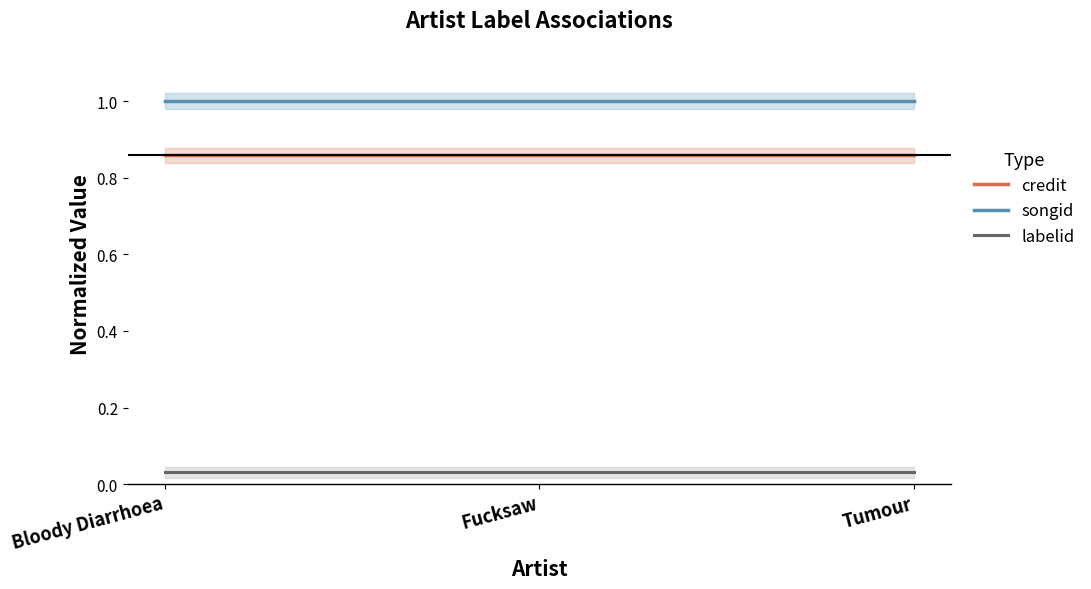

What is the spread (max minus min) of values at Bloody Diarrhoea?

1.0